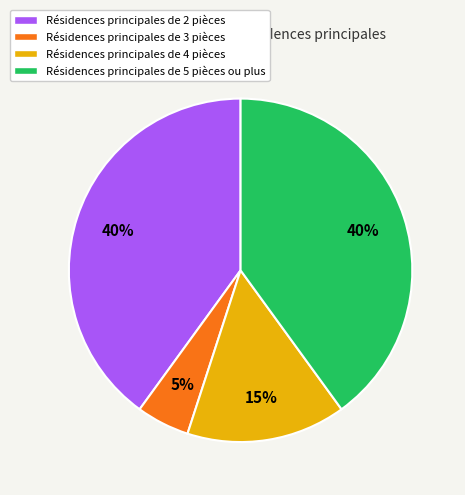

Count the number of slices in the pie.

4